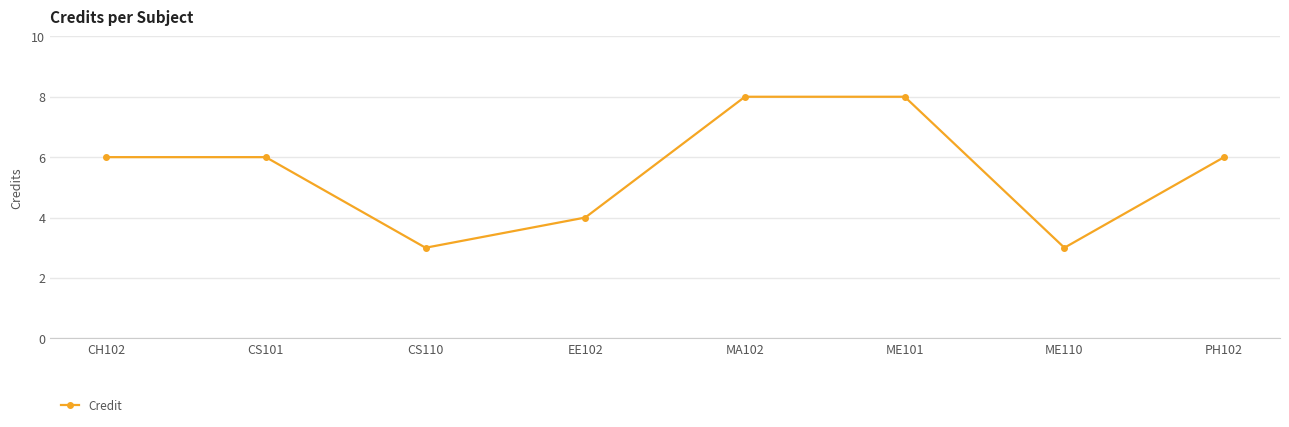

What position from the right is ME110?

2